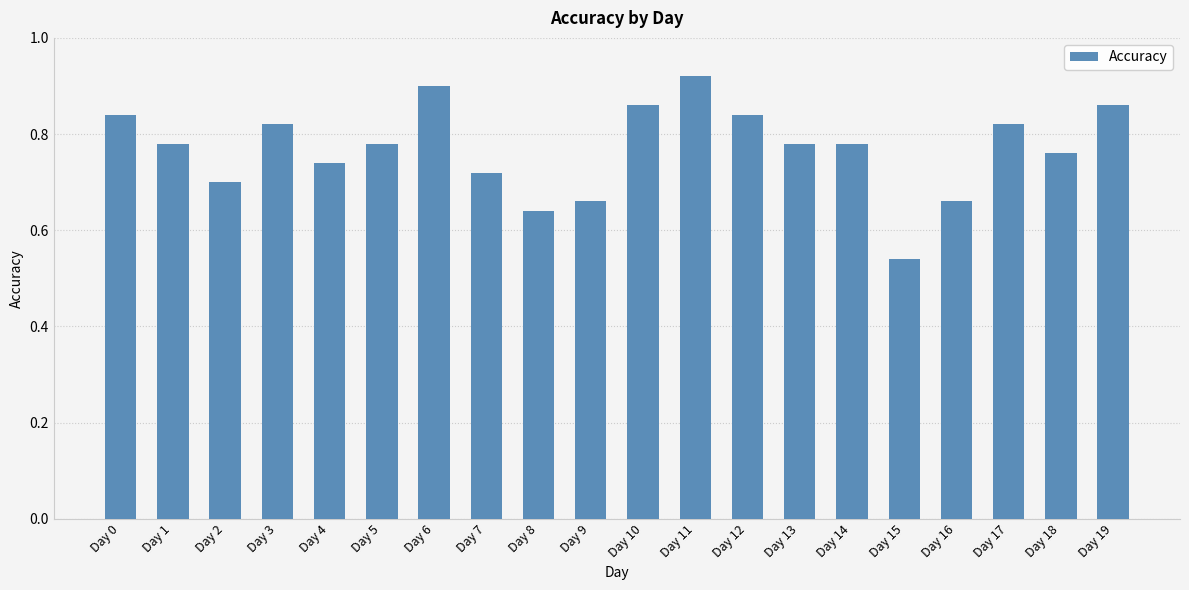

At which category does the chart reach its minimum across all series?

Day 15